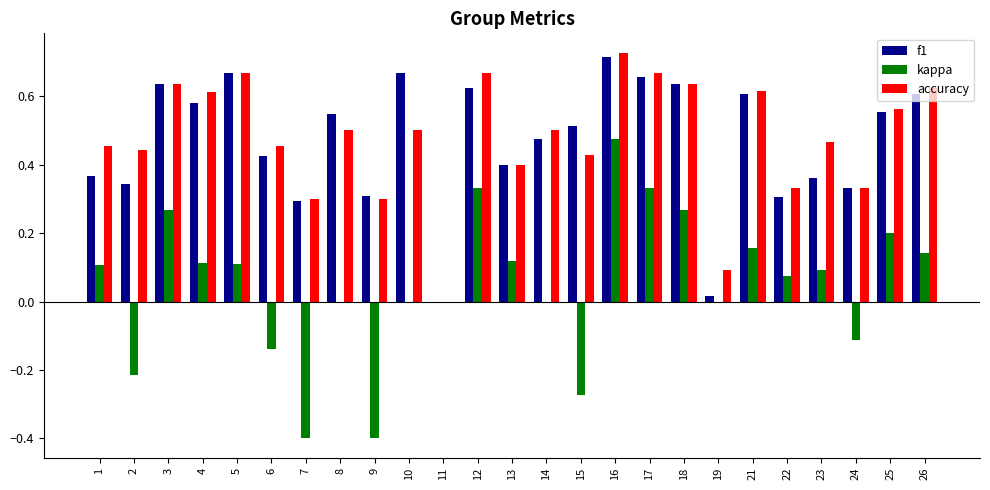

What is the total value across all series at 13?

0.9